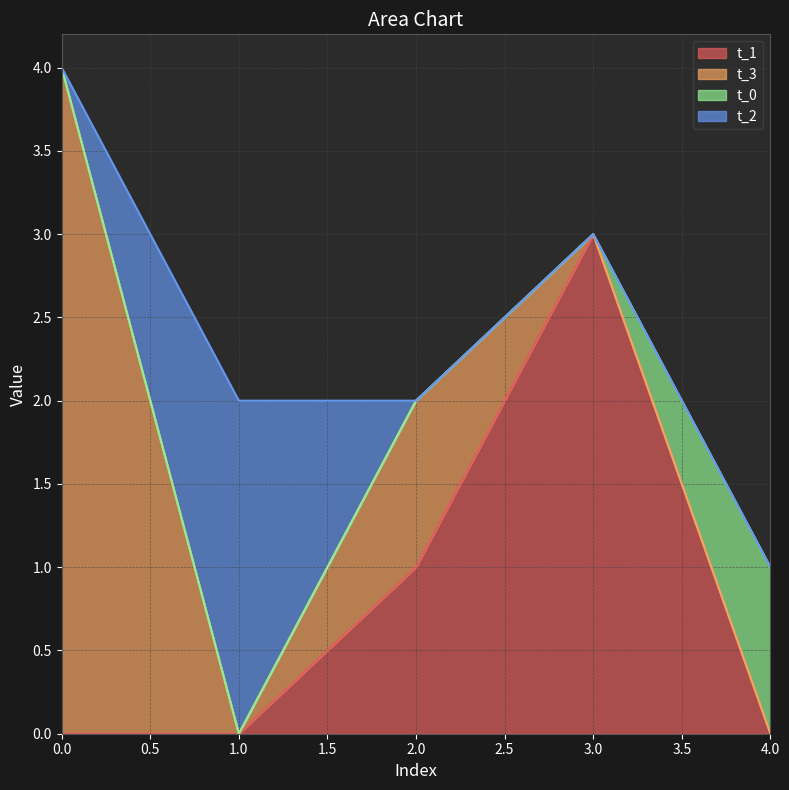

True or false: t_2 and t_0 intersect in this chart.

False